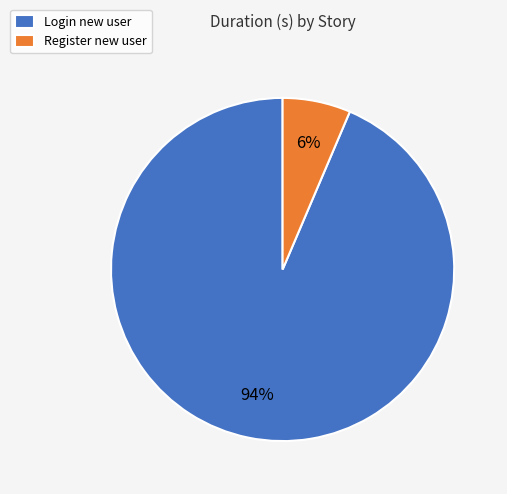

Does Register new user represent more than half of the total?

No